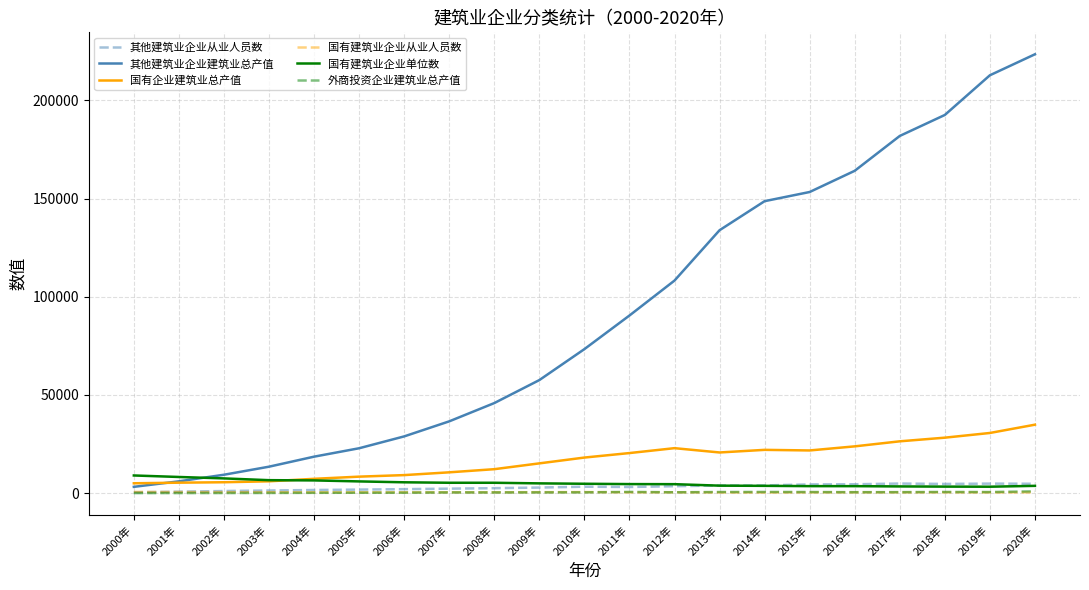

Where does the 国有企业建筑业总产值 series first go above 18148?

2010年